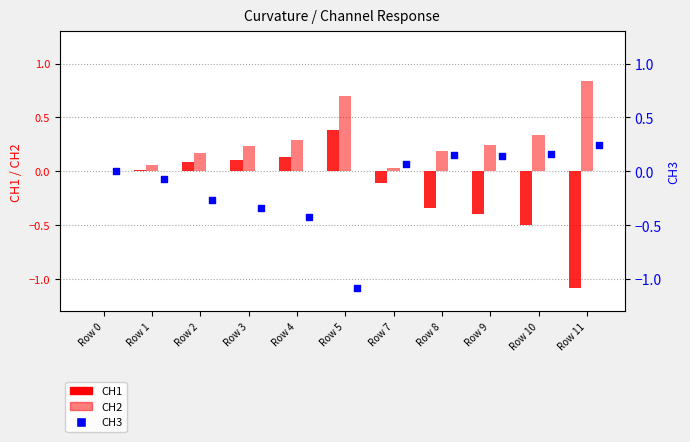

Which series reaches the maximum Y coordinate?

CH2